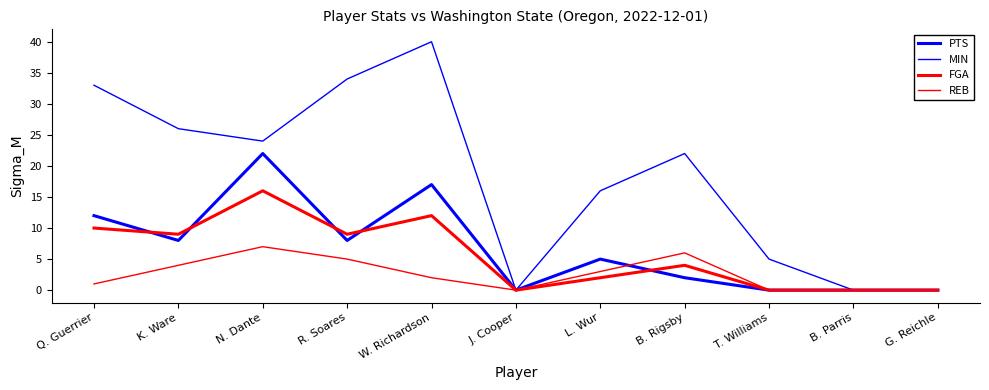

How many interior local valleys does the MIN series have?

2